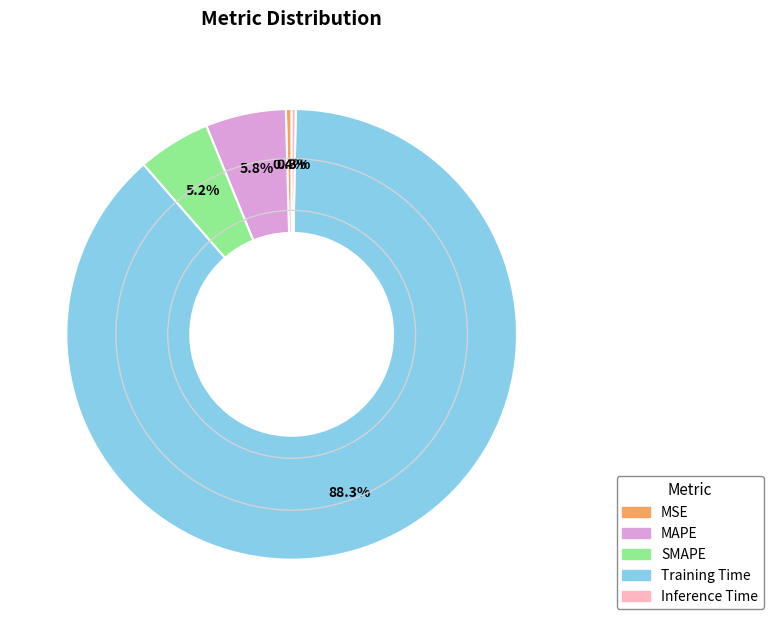

Which category accounts for the majority?

Training Time